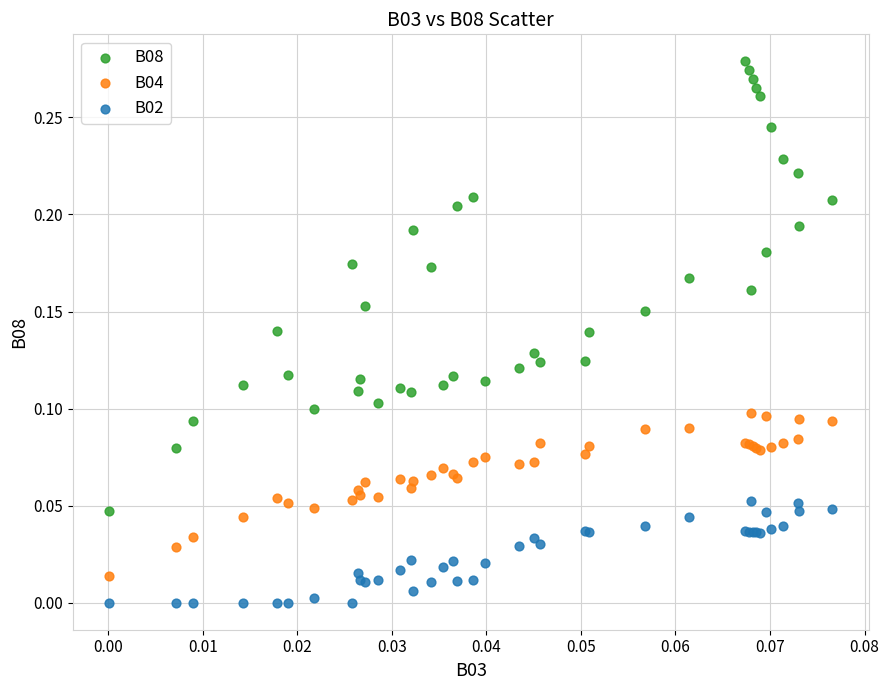

Which series reaches the maximum Y coordinate?

B08